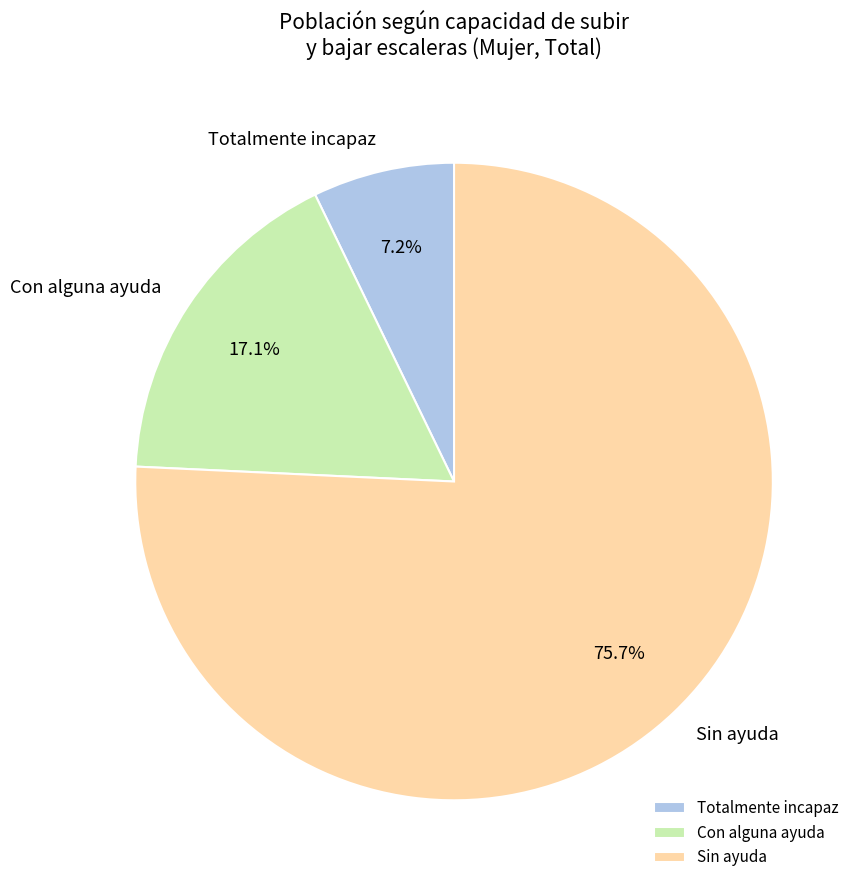

To the nearest percent, what portion does Sin ayuda represent?

76%